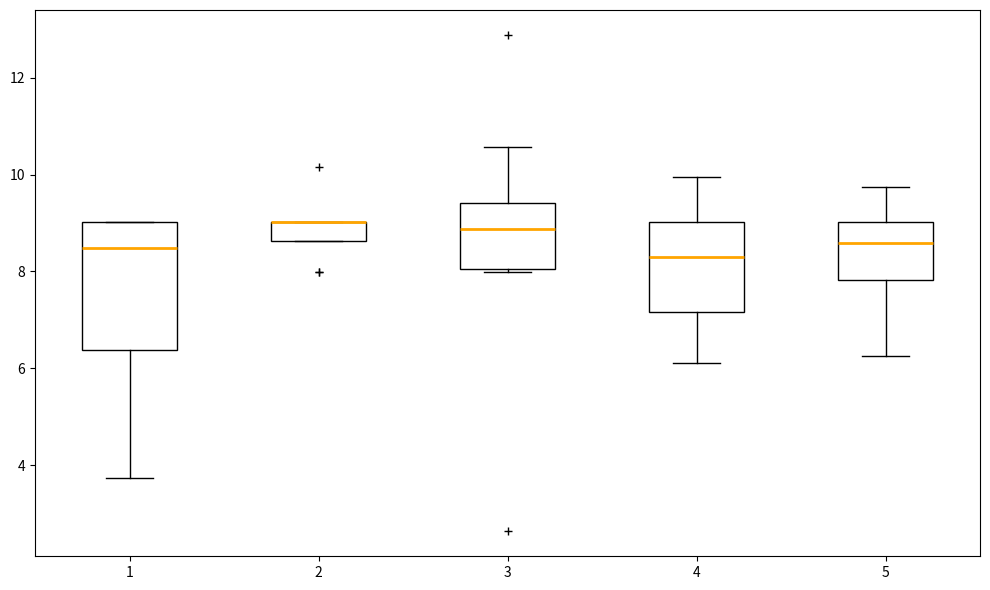

Where is the upper edge of the box at x = 1 on the y-axis? The values are not printed on the chart, so give them approximately, as read against the axis.

9.0